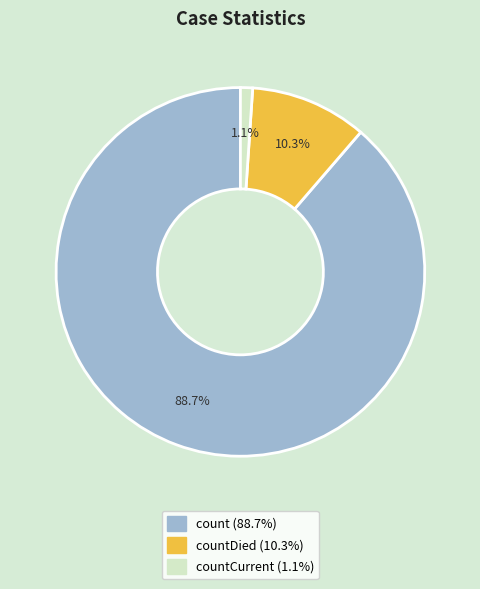

Count the number of slices in the pie.

3